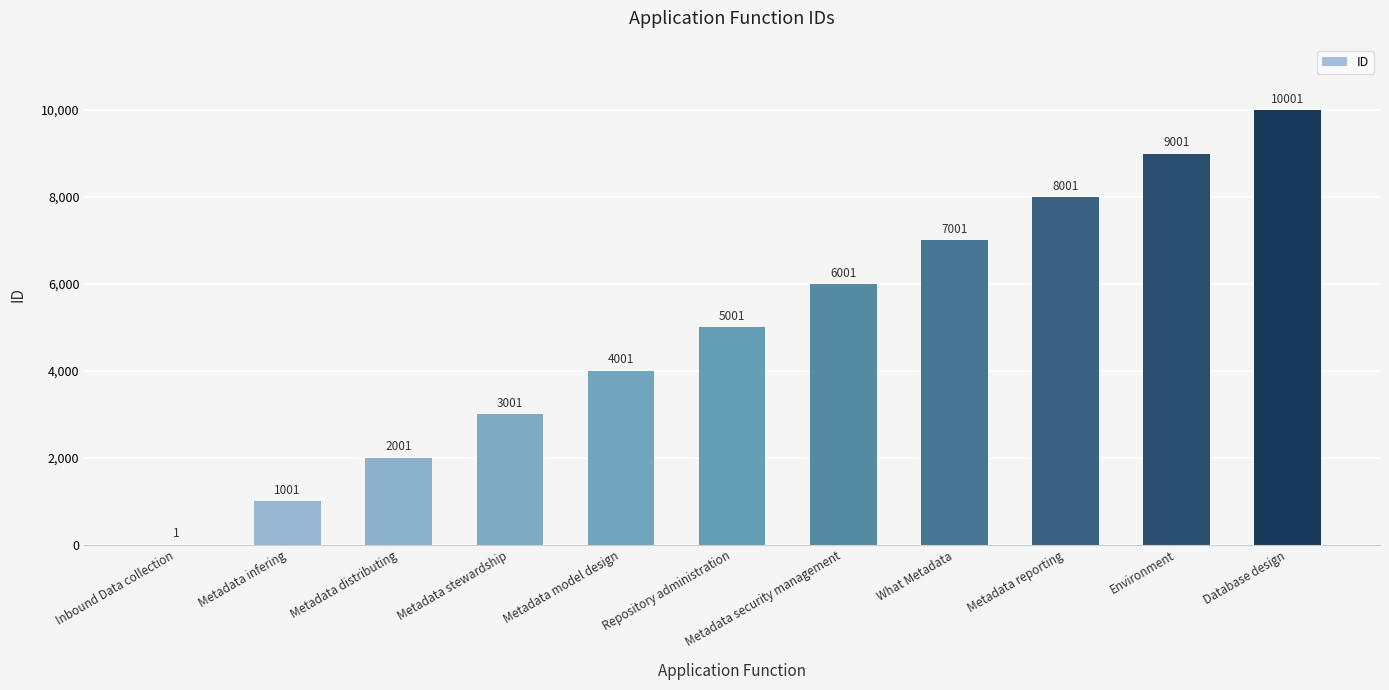

How many values are between 2001 and 8001?

7